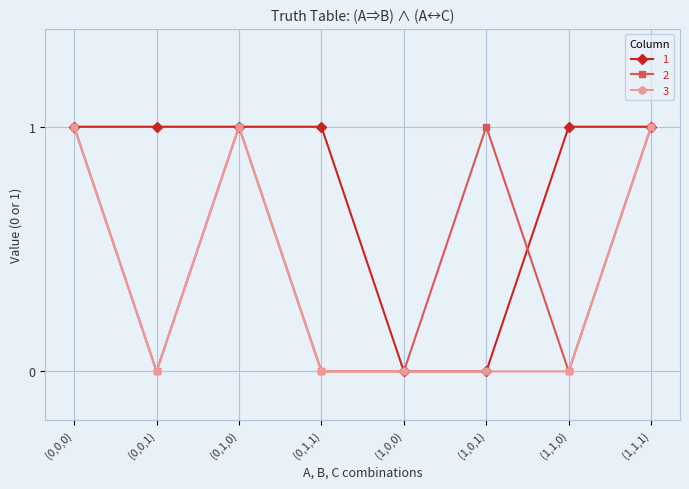

What is the greatest value displayed?

1